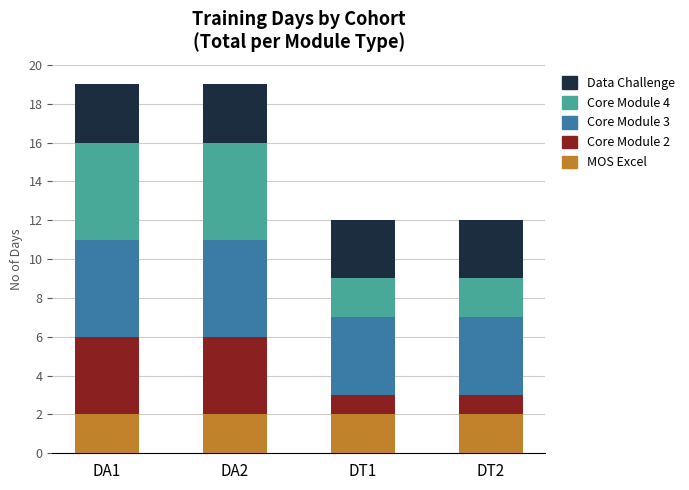

Is it true that MOS Excel equals 2 at DA2?

True